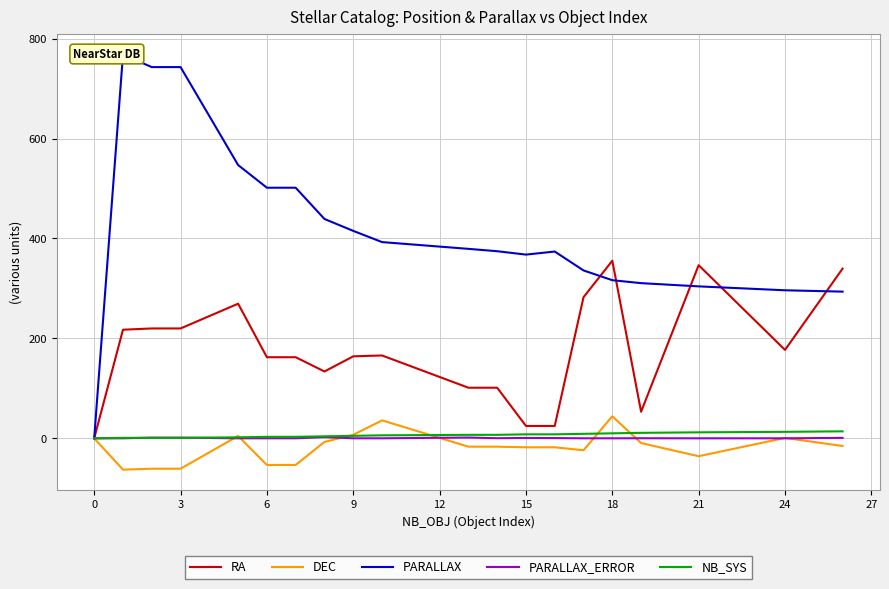

In PARALLAX_ERROR, how many points are lower than both neighbors (excluding endpoints)?

5